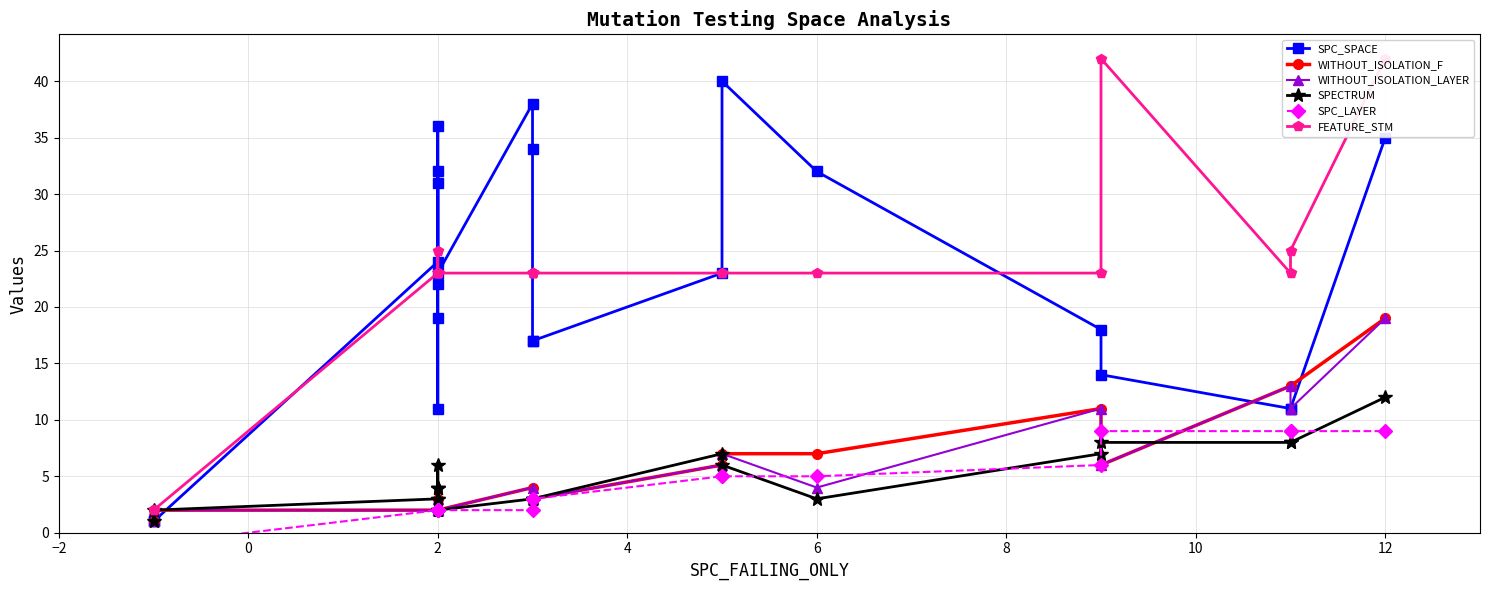

What are all the series names shown in the legend?

SPC_SPACE, WITHOUT_ISOLATION_F, WITHOUT_ISOLATION_LAYER, SPECTRUM, SPC_LAYER, FEATURE_STM